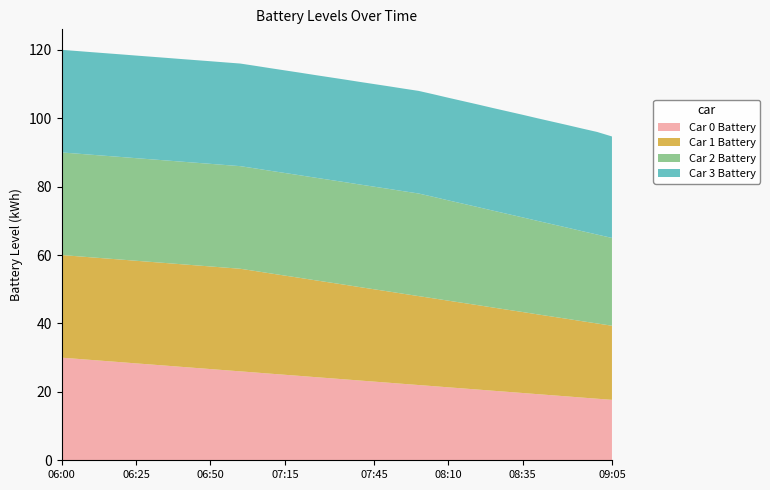

Reading right to left, extract all data points from this chart.

Car 0 Battery: 09:05=17.7	09:00=18.0	08:55=18.3	08:50=18.7	08:45=19.0	08:40=19.3	08:35=19.7	08:30=20.0	08:25=20.3	08:20=20.7	08:15=21.0	08:10=21.3	08:05=21.7	08:00=22.0	07:55=22.3	07:50=22.7	07:45=23.0	07:40=23.3	07:35=23.7	07:30=24.0	07:25=24.3	07:20=24.7	07:15=25.0	07:10=25.3	07:05=25.7	07:00=26.0	06:55=26.3	06:50=26.7	06:45=27.0	06:40=27.3	06:35=27.7	06:30=28.0	06:25=28.3	06:20=28.7	06:15=29.0	06:10=29.3	06:05=29.7	06:00=30.0
Car 1 Battery: 09:05=21.7	09:00=22.0	08:55=22.3	08:50=22.7	08:45=23.0	08:40=23.3	08:35=23.7	08:30=24.0	08:25=24.3	08:20=24.7	08:15=25.0	08:10=25.3	08:05=25.7	08:00=26.0	07:55=26.3	07:50=26.7	07:45=27.0	07:40=27.3	07:35=27.7	07:30=28.0	07:25=28.3	07:20=28.7	07:15=29.0	07:10=29.3	07:05=29.7	07:00=30.0	06:55=30.0	06:50=30.0	06:45=30.0	06:40=30.0	06:35=30.0	06:30=30.0	06:25=30.0	06:20=30.0	06:15=30.0	06:10=30.0	06:05=30.0	06:00=30.0
Car 2 Battery: 09:05=25.7	09:00=26.0	08:55=26.3	08:50=26.7	08:45=27.0	08:40=27.3	08:35=27.7	08:30=28.0	08:25=28.3	08:20=28.7	08:15=29.0	08:10=29.3	08:05=29.7	08:00=30.0	07:55=30.0	07:50=30.0	07:45=30.0	07:40=30.0	07:35=30.0	07:30=30.0	07:25=30.0	07:20=30.0	07:15=30.0	07:10=30.0	07:05=30.0	07:00=30.0	06:55=30.0	06:50=30.0	06:45=30.0	06:40=30.0	06:35=30.0	06:30=30.0	06:25=30.0	06:20=30.0	06:15=30.0	06:10=30.0	06:05=30.0	06:00=30.0
Car 3 Battery: 09:05=29.7	09:00=30.0	08:55=30.0	08:50=30.0	08:45=30.0	08:40=30.0	08:35=30.0	08:30=30.0	08:25=30.0	08:20=30.0	08:15=30.0	08:10=30.0	08:05=30.0	08:00=30.0	07:55=30.0	07:50=30.0	07:45=30.0	07:40=30.0	07:35=30.0	07:30=30.0	07:25=30.0	07:20=30.0	07:15=30.0	07:10=30.0	07:05=30.0	07:00=30.0	06:55=30.0	06:50=30.0	06:45=30.0	06:40=30.0	06:35=30.0	06:30=30.0	06:25=30.0	06:20=30.0	06:15=30.0	06:10=30.0	06:05=30.0	06:00=30.0